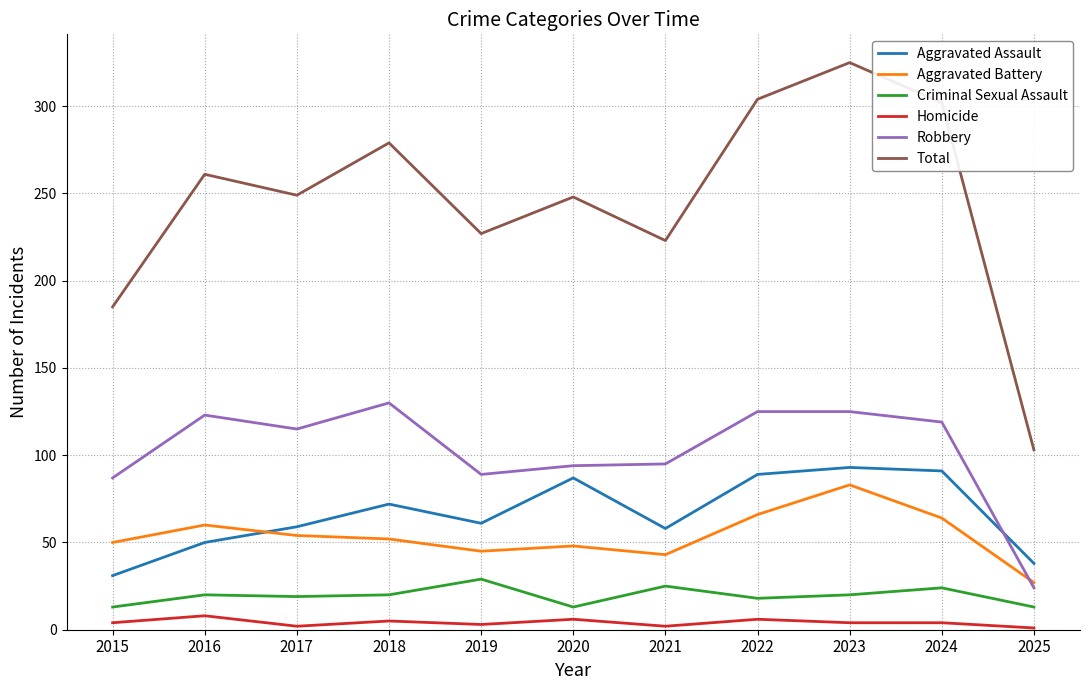

What is the difference between the maximum and minimum values in the Total series?

222